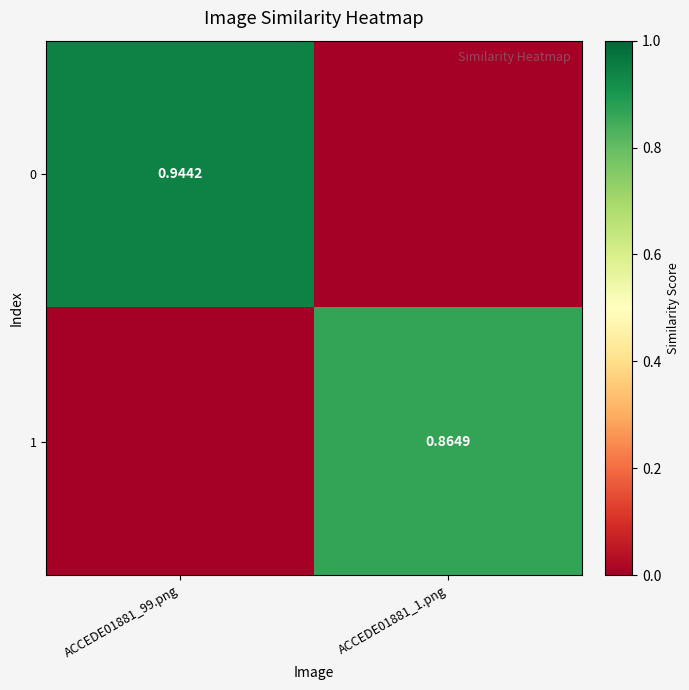

Is the value of 1 at ACCEDE01881_1.png greater than the value of 0 at ACCEDE01881_99.png?

No